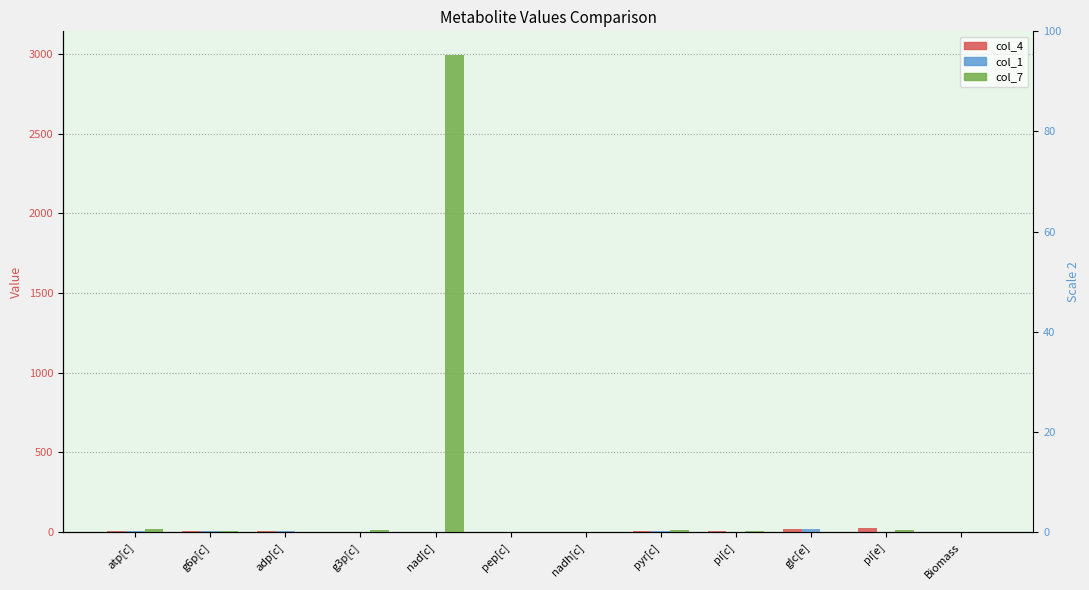

Are the bars horizontal?

No